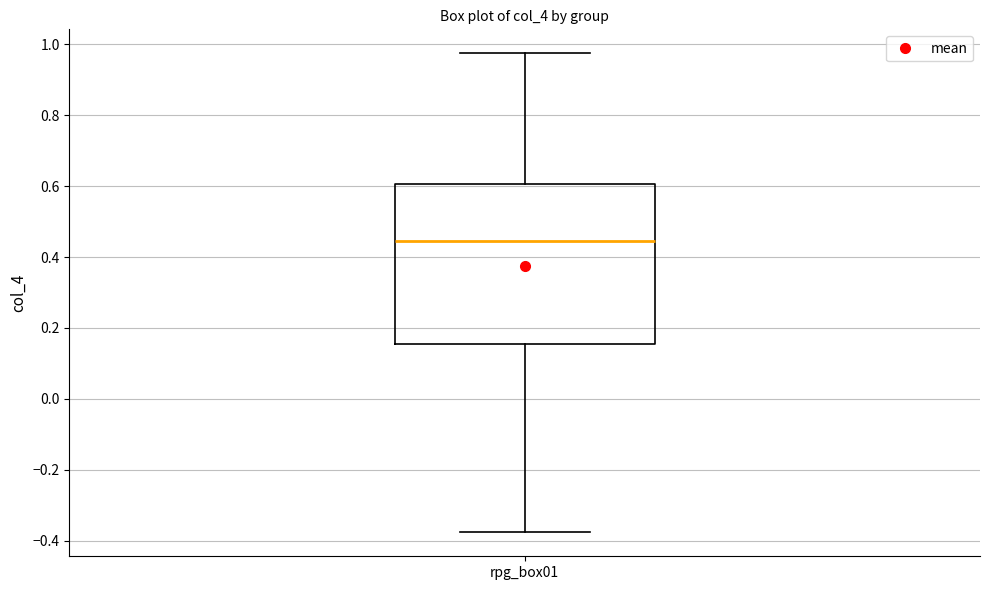

Transcribe this box plot: give where the median line is, the range the box spans, and where the two whiskers end, as read against the y-axis. The values are not printed on the chart, so give them approximately, as read against the axis.

median 0.44, box 0.16 to 0.60, whiskers -0.38 to 0.98